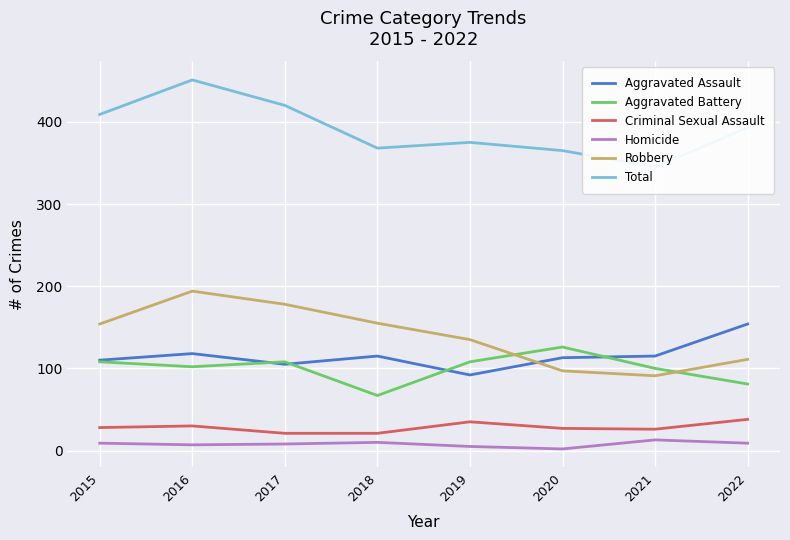

How many data points in Aggravated Battery are less than 108?

4